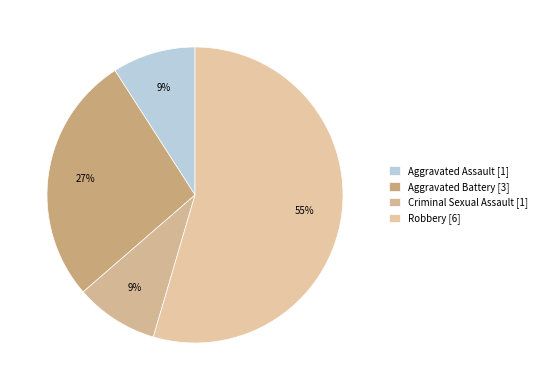

Which category has the smallest portion of the pie?

Aggravated Assault